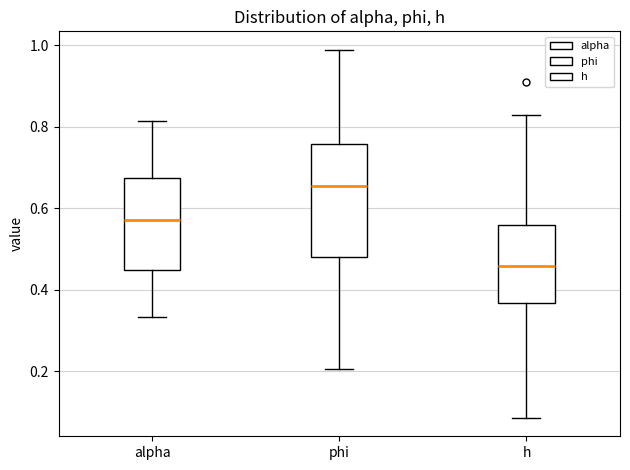

Reading left to right, read every box against the y-axis: the position of its median line, the range the box covers, and the ends of its whiskers. The values are not printed on the chart, so give them approximately, as read against the axis.

alpha: median 0.58, box 0.46 to 0.68, whiskers 0.34 to 0.82
phi: median 0.66, box 0.48 to 0.76, whiskers 0.20 to 0.98
h: median 0.46, box 0.36 to 0.56, whiskers 0.08 to 0.82